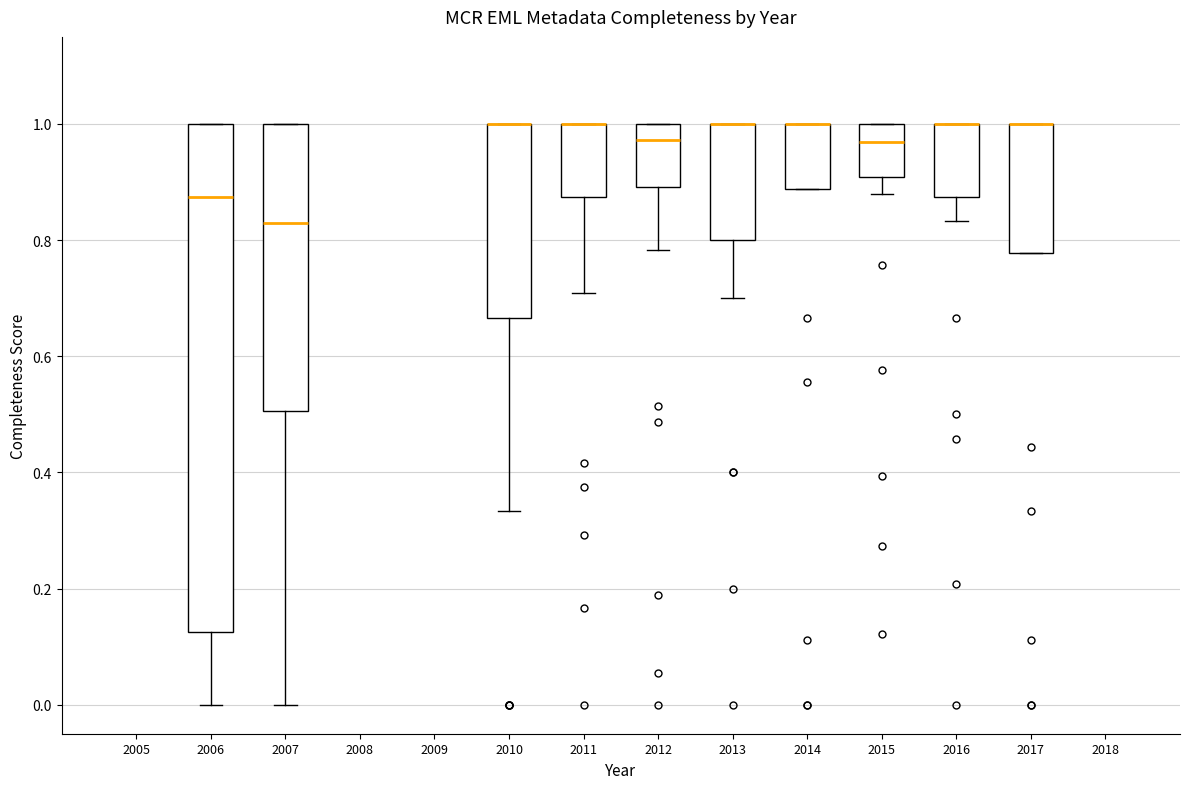

Comparing the boxes themselves (not the whiskers), which one is the tallest?

2006